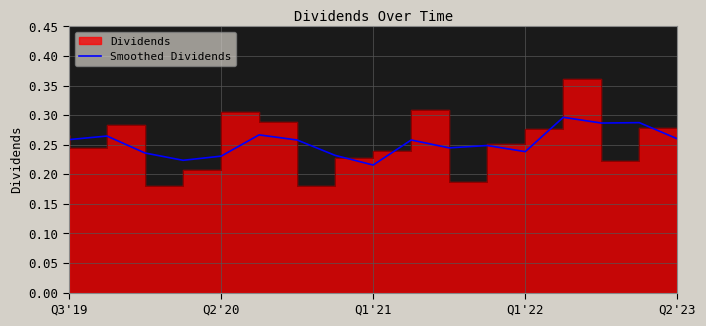

Is it true that the value at 5 is 0.1?

False